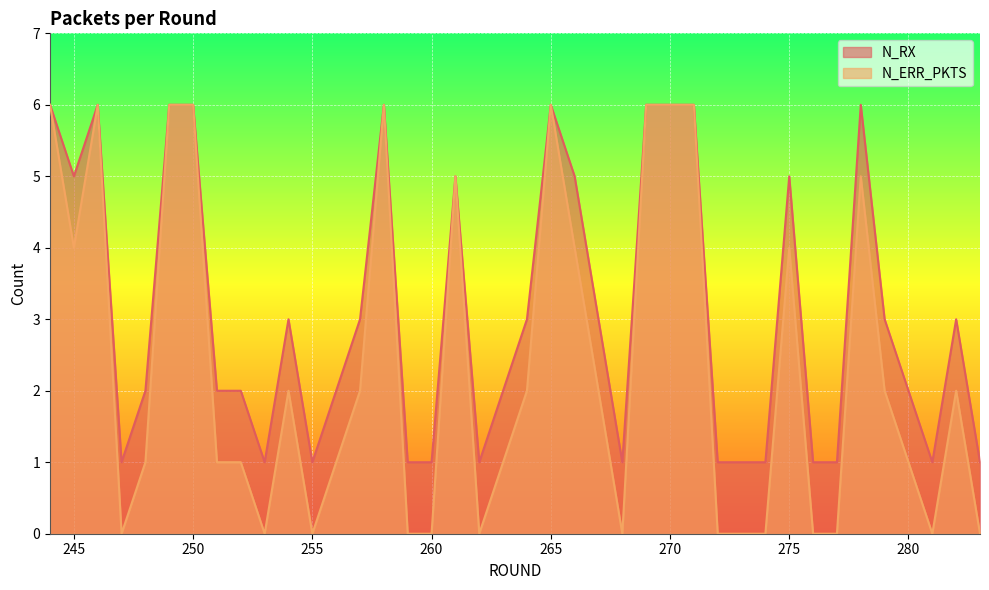

At which label does N_RX reach its peak?

244